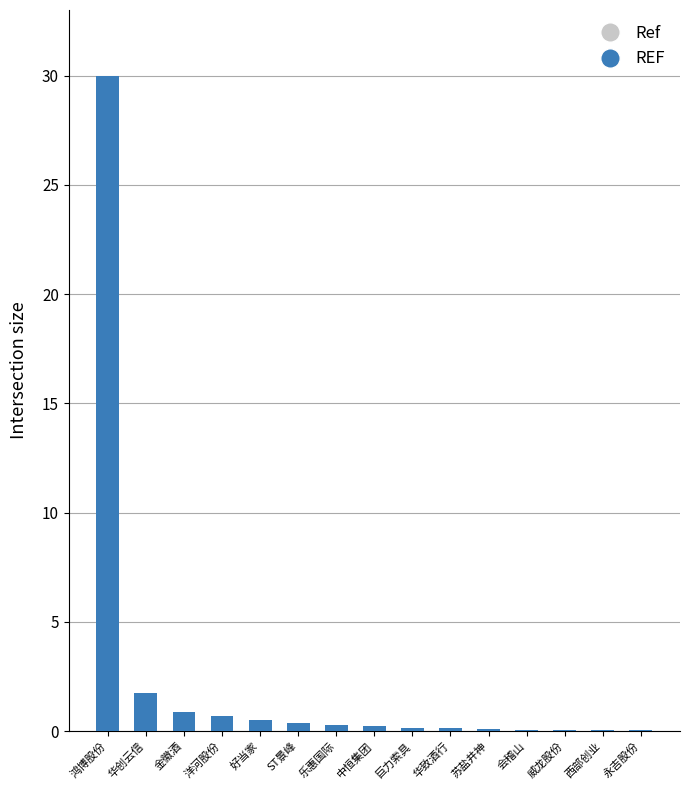

Is it true that the value at 华创云信 is 1.7?

True